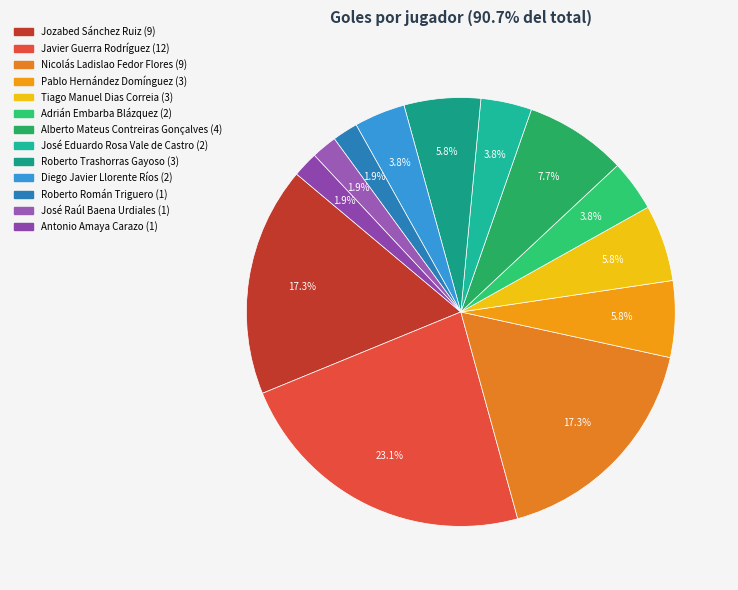

To the nearest percent, what is the average slice percentage?

8%